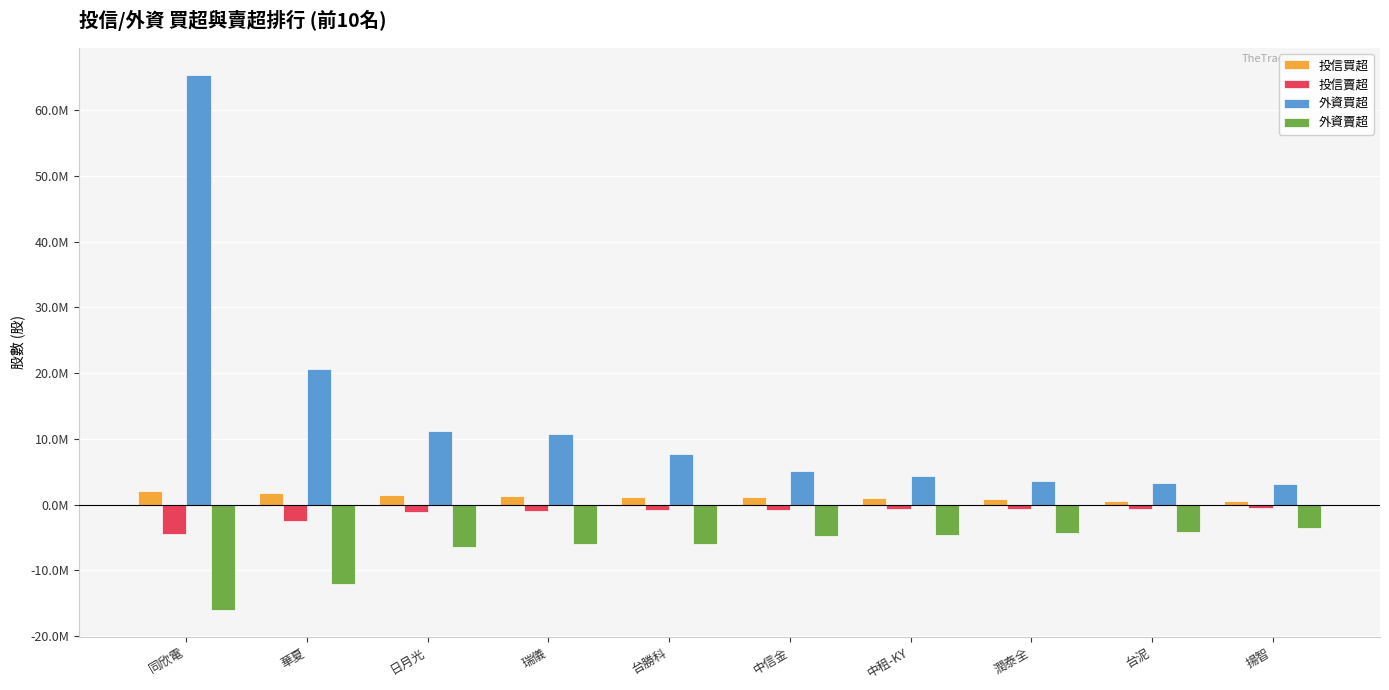

What are all the series names shown in the legend?

投信買超, 投信賣超, 外資買超, 外資賣超